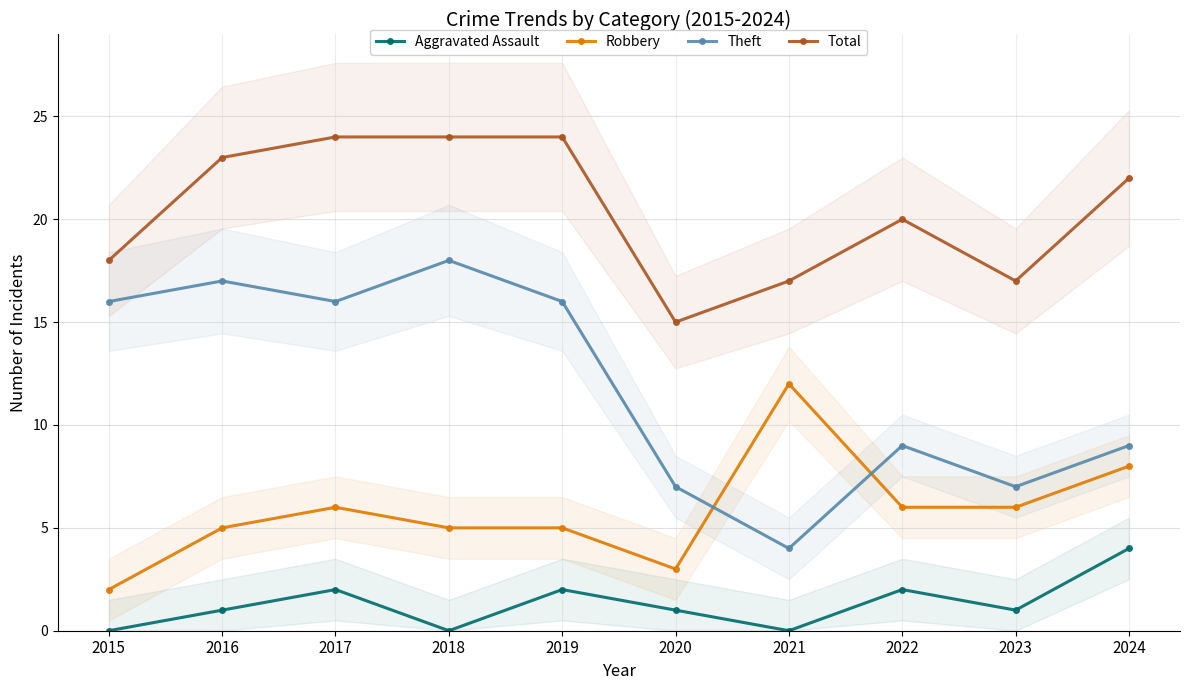

What is the total value across all series at 2024?

43